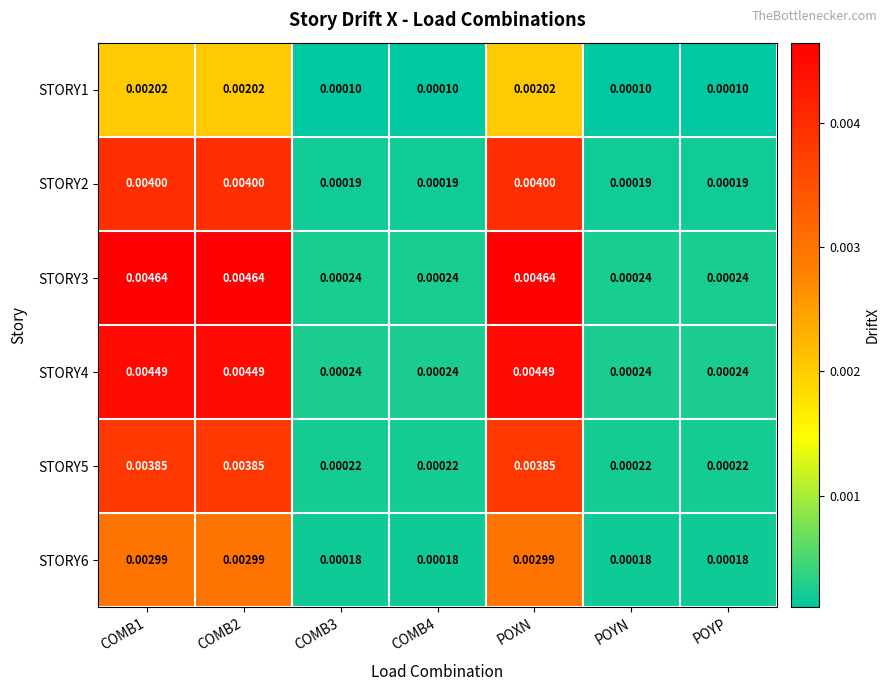

Is the value of STORY4 at COMB2 greater than the value of STORY5 at COMB3?

Yes